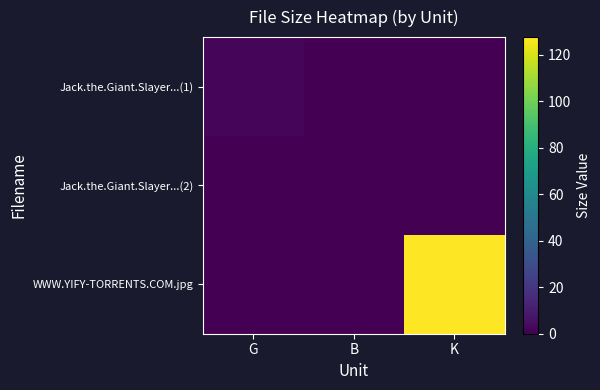

Which label corresponds to the smallest value in the chart?

B